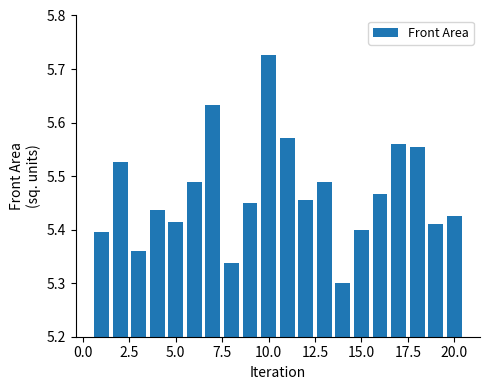

What is the sum of all values?

109.4